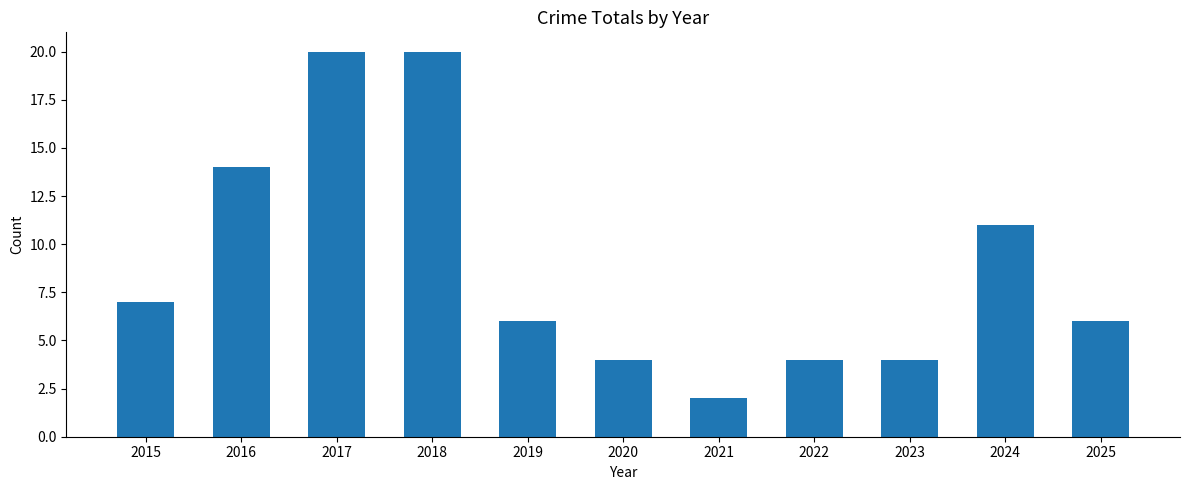

What is the value of the 3rd bar from the left?

20